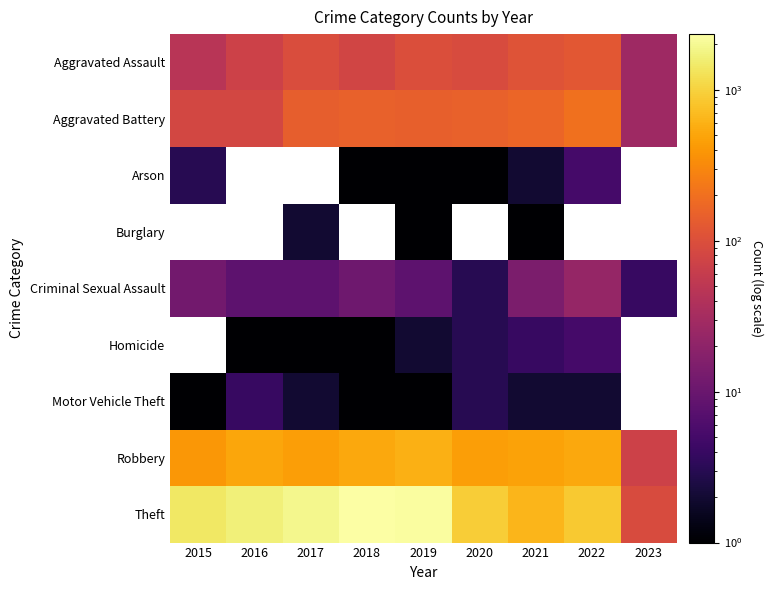

Count the Burglary values in the range 2 to 3.

1